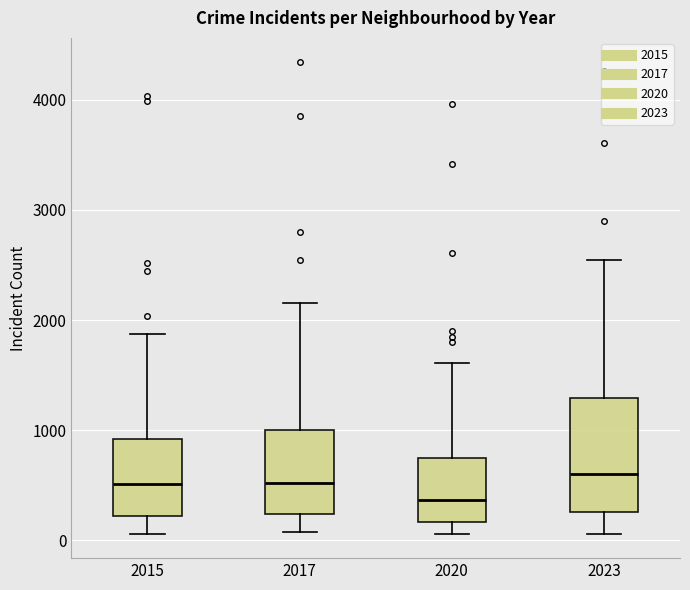

Reading left to right, read every box against the y-axis: the position of its median line, the range the box covers, and the ends of its whiskers. The values are not printed on the chart, so give them approximately, as read against the axis.

2015: median 500, box 200 to 900, whiskers 100 to 1900
2017: median 500, box 200 to 1000, whiskers 100 to 2200
2020: median 400, box 200 to 700, whiskers 100 to 1600
2023: median 600, box 300 to 1300, whiskers 100 to 2500